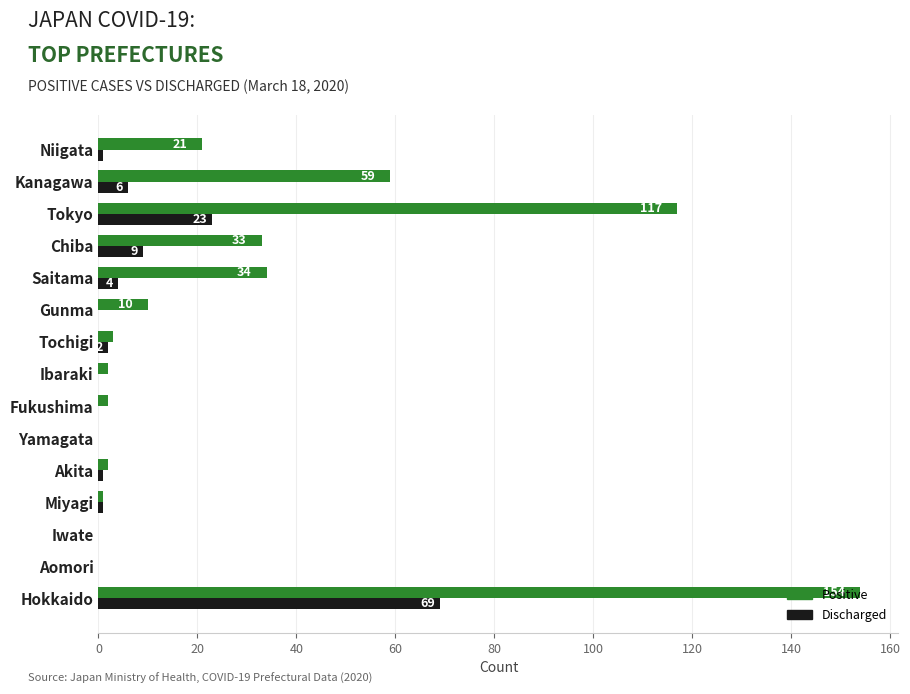

At which label does Positive reach its peak?

Hokkaido